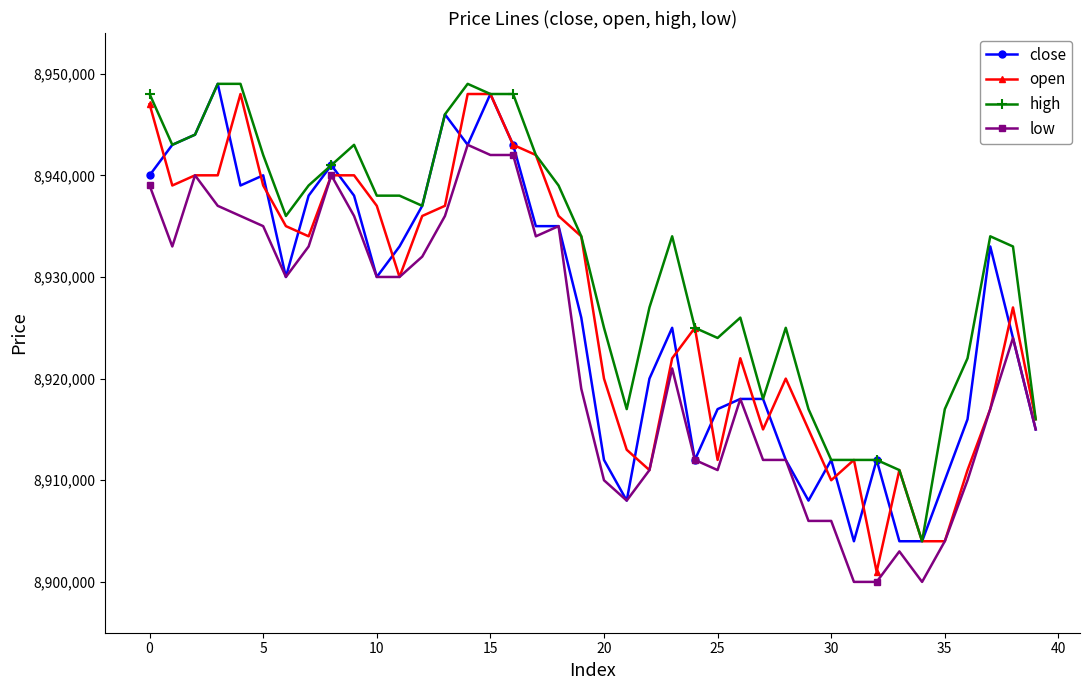

What is the value of the open point at the 21st from the left?

8920000